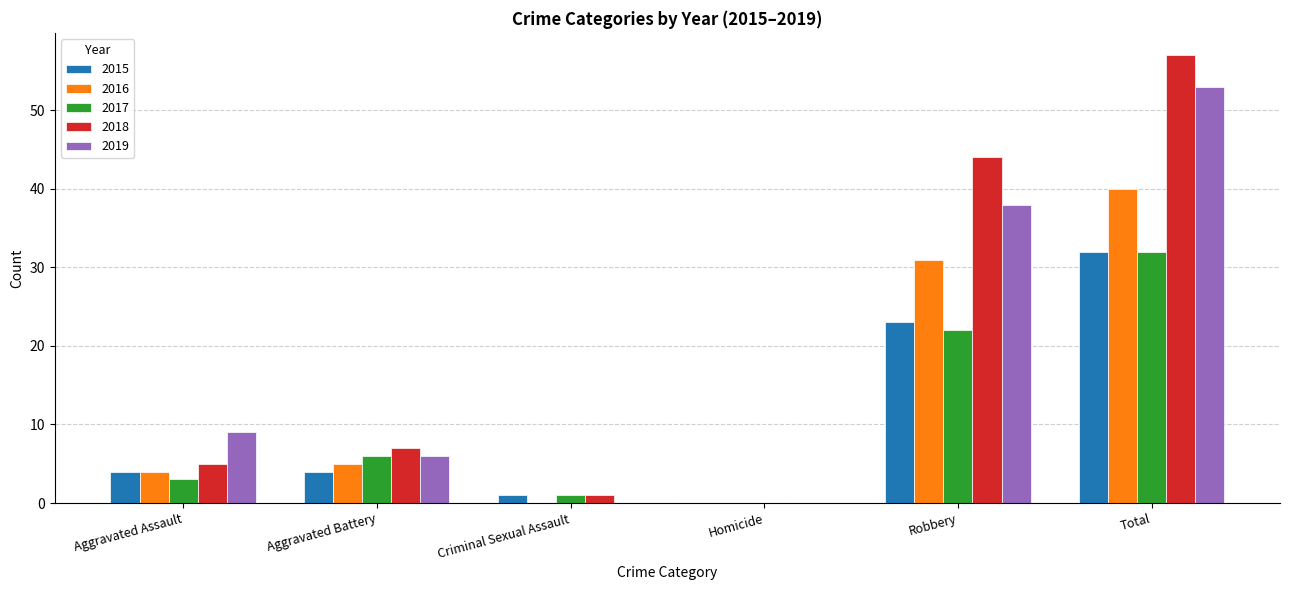

Reading left to right, transcribe all the data shown in this chart.

2015: 4	4	1	0	23	32
2016: 4	5	0	0	31	40
2017: 3	6	1	0	22	32
2018: 5	7	1	0	44	57
2019: 9	6	0	0	38	53